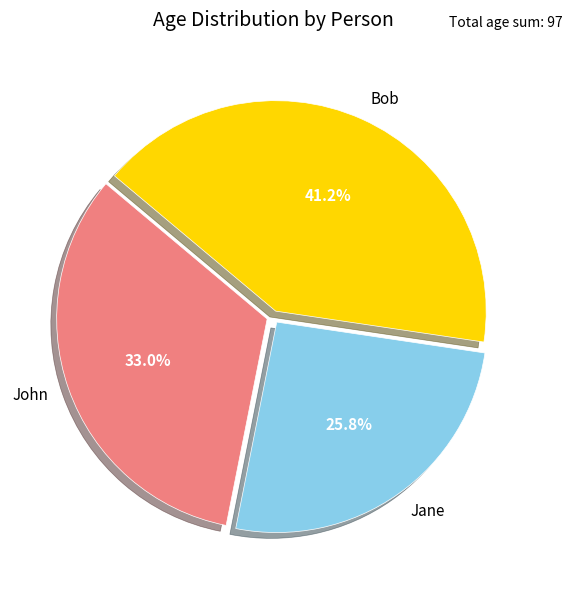

To the nearest percent, what percentage of the pie is Bob?

41%